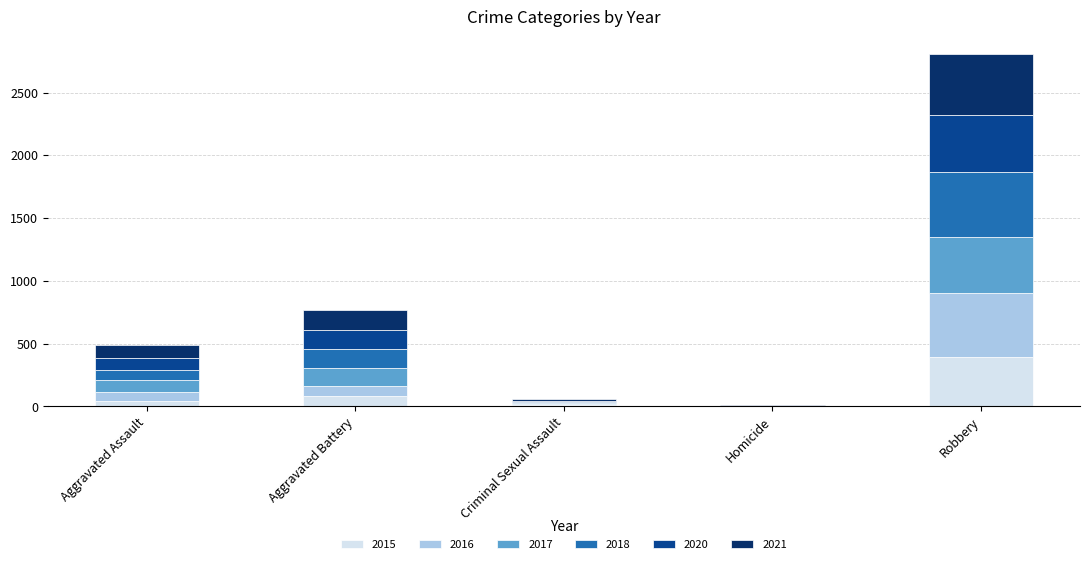

What is the total value across all series at Aggravated Battery?

771